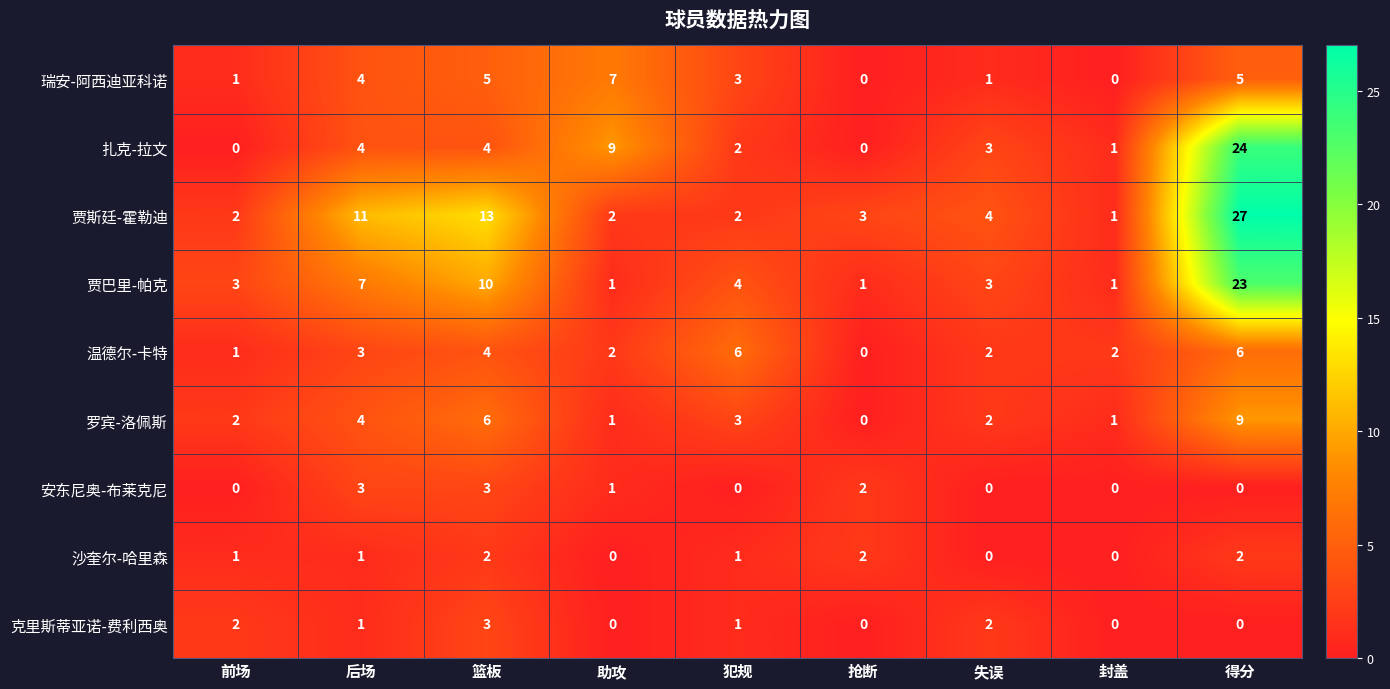

Which series has the largest range (max minus min)?

贾斯廷-霍勒迪